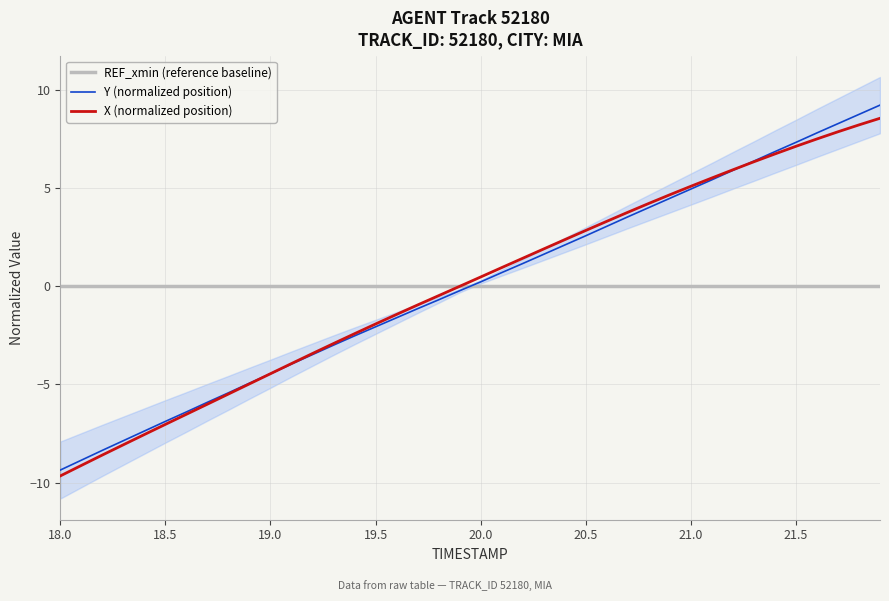

True or false: Y (normalized position) has more than 1 interior local peaks.

False